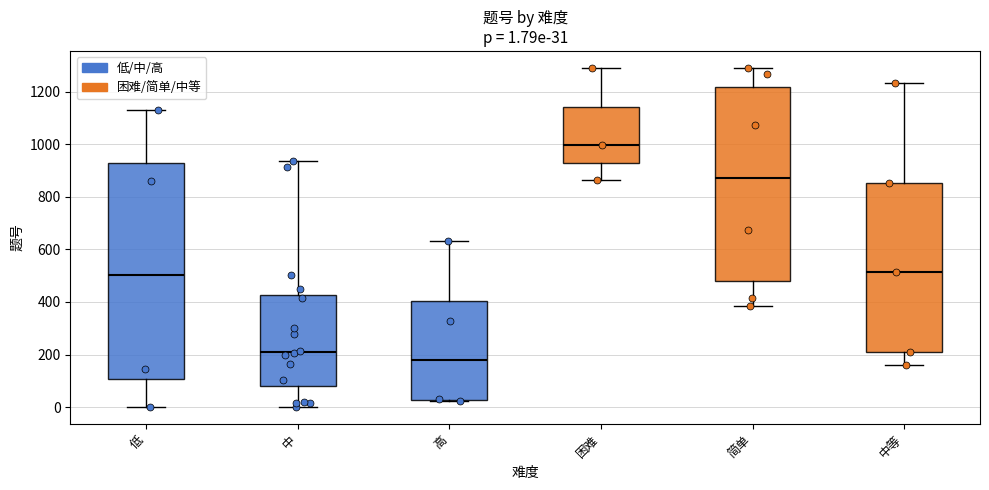

Which box is the tallest, from its lower edge to its upper edge?

低